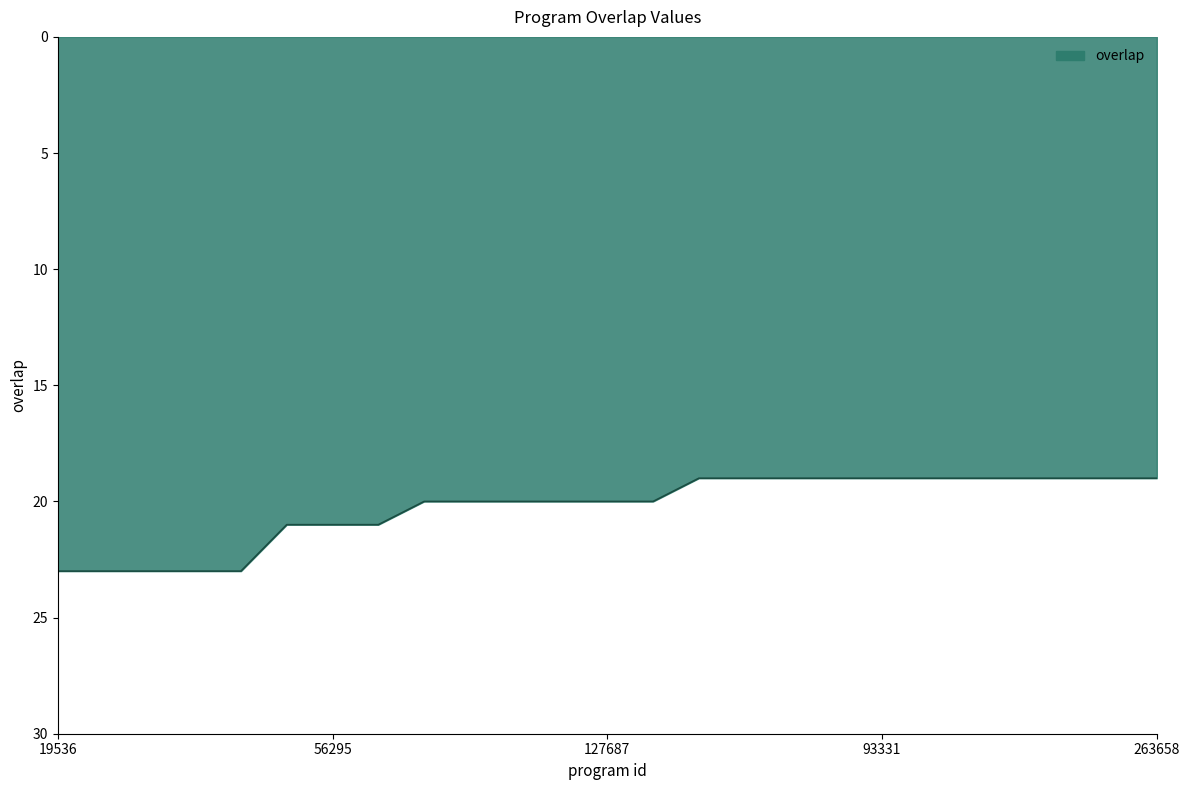

Does the chart have visible grid lines?

No